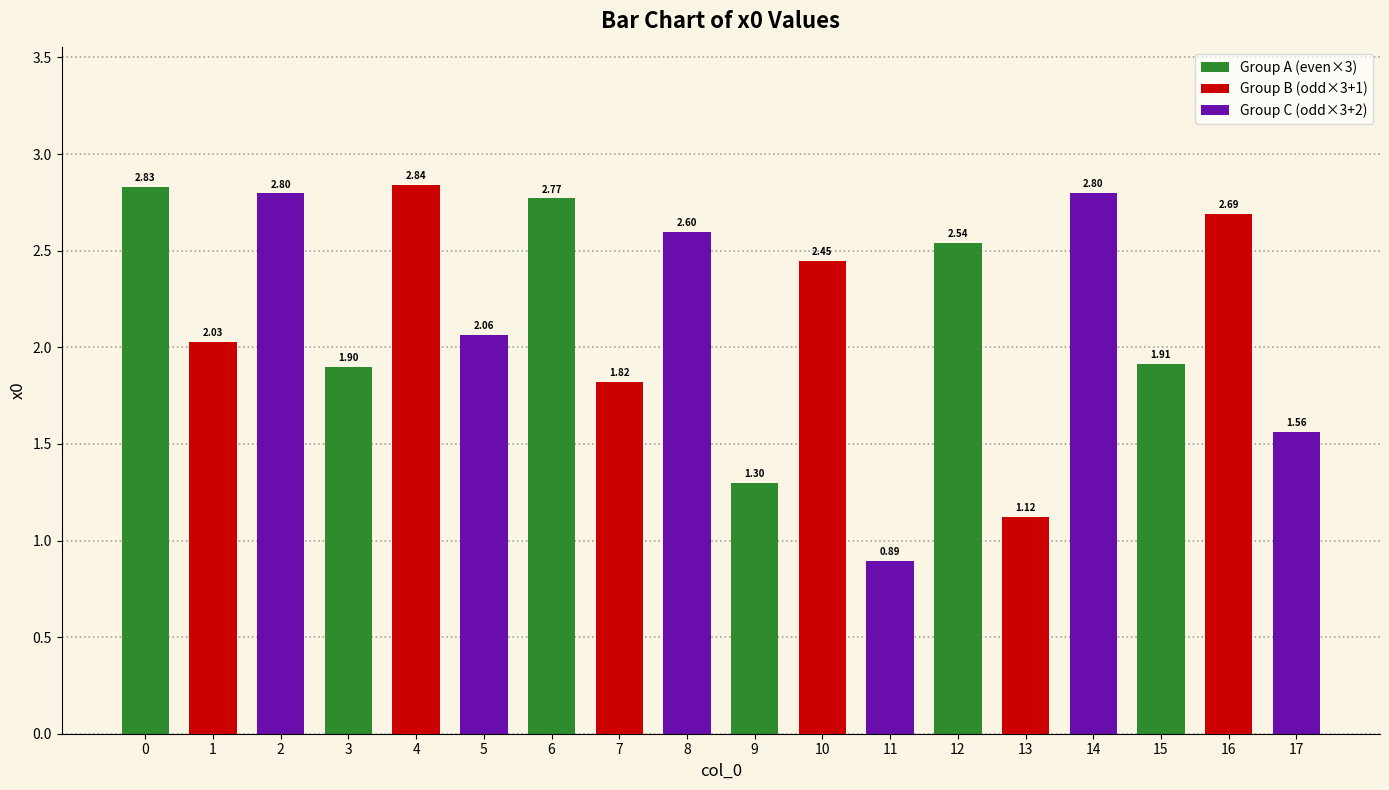

What is the sum of all values?

38.9